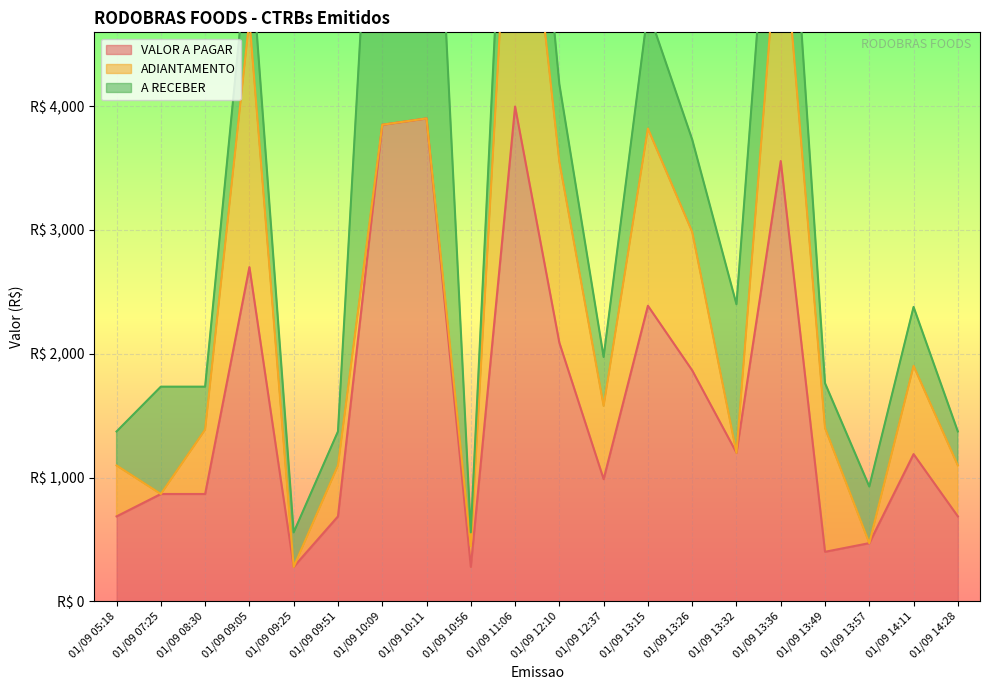

What is the sum of all ADIANTAMENTO values?

15172.2